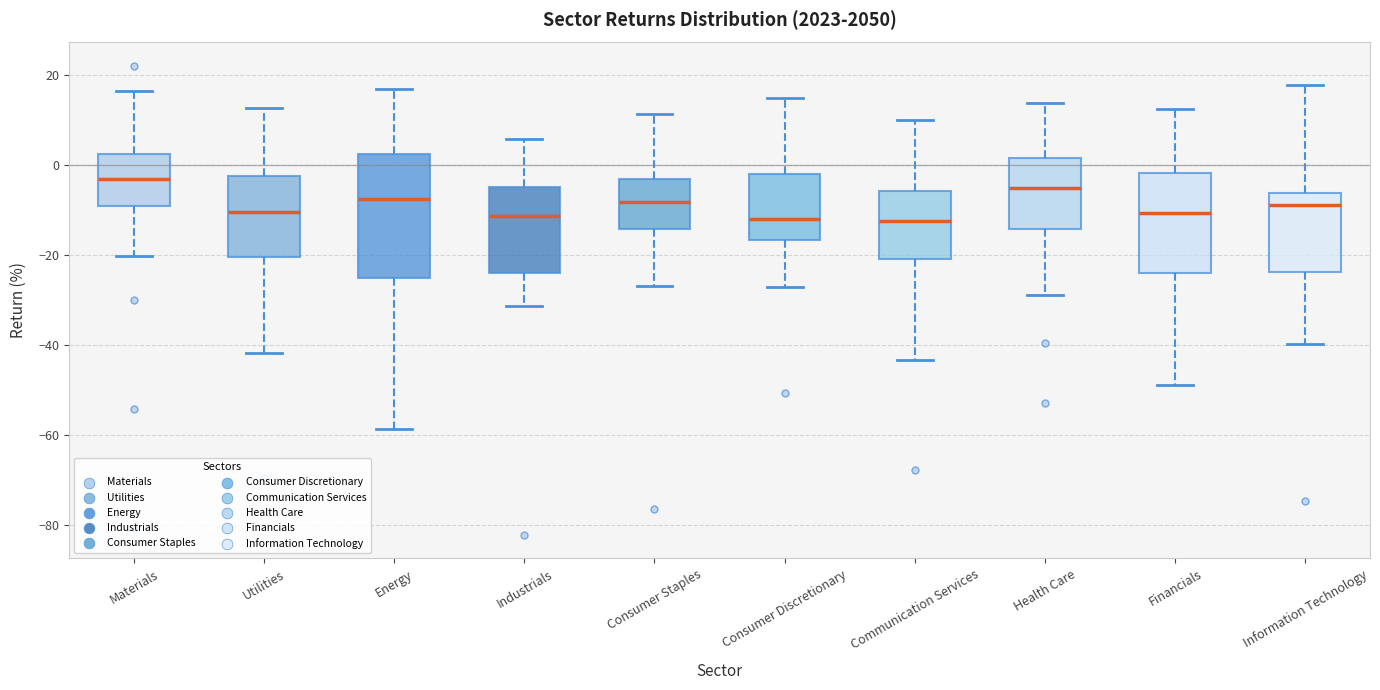

Comparing the boxes themselves (not the whiskers), which one is the tallest?

Energy